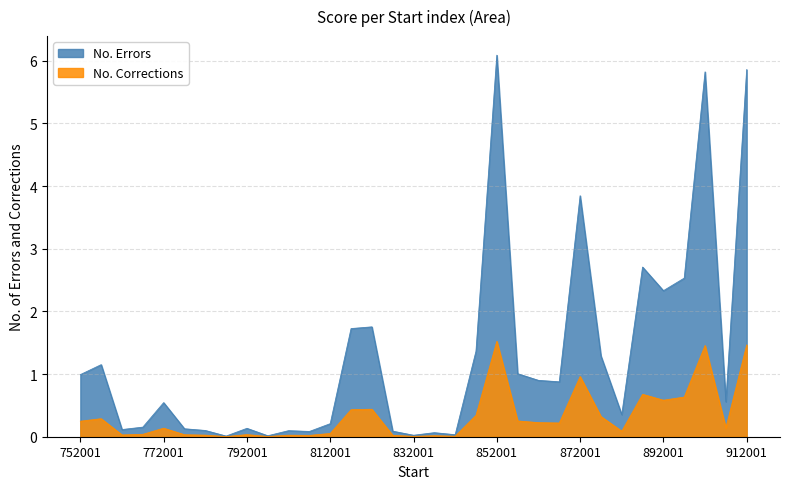

Read the No. Corrections value at 867001.01.

0.2